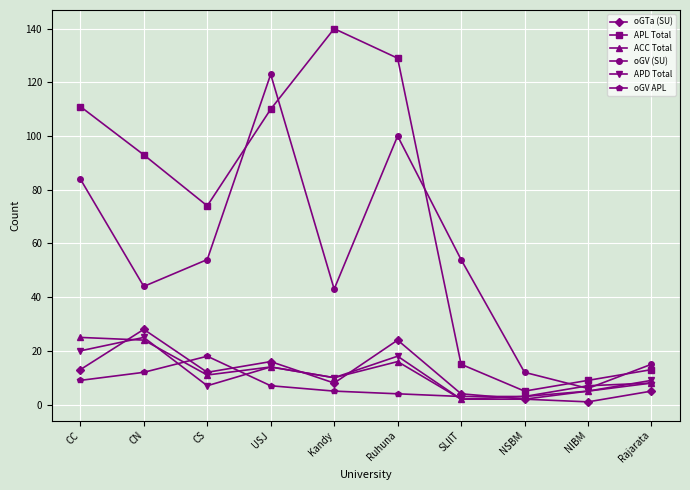

Where does the ACC Total series first go above 11?

CC